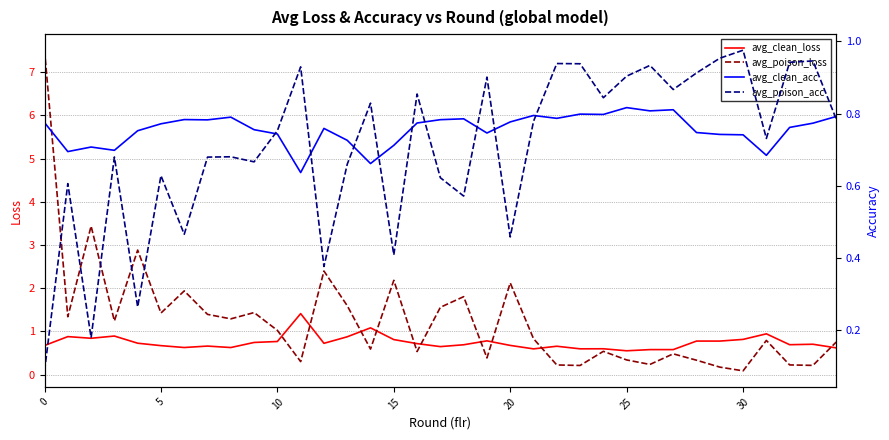

Does the chart have visible grid lines?

Yes